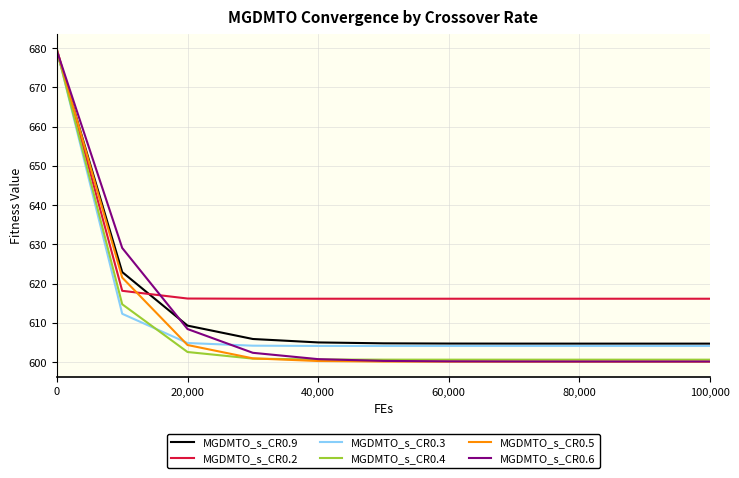

Which series has the widest spread of values?

MGDMTO_s_CR0.5